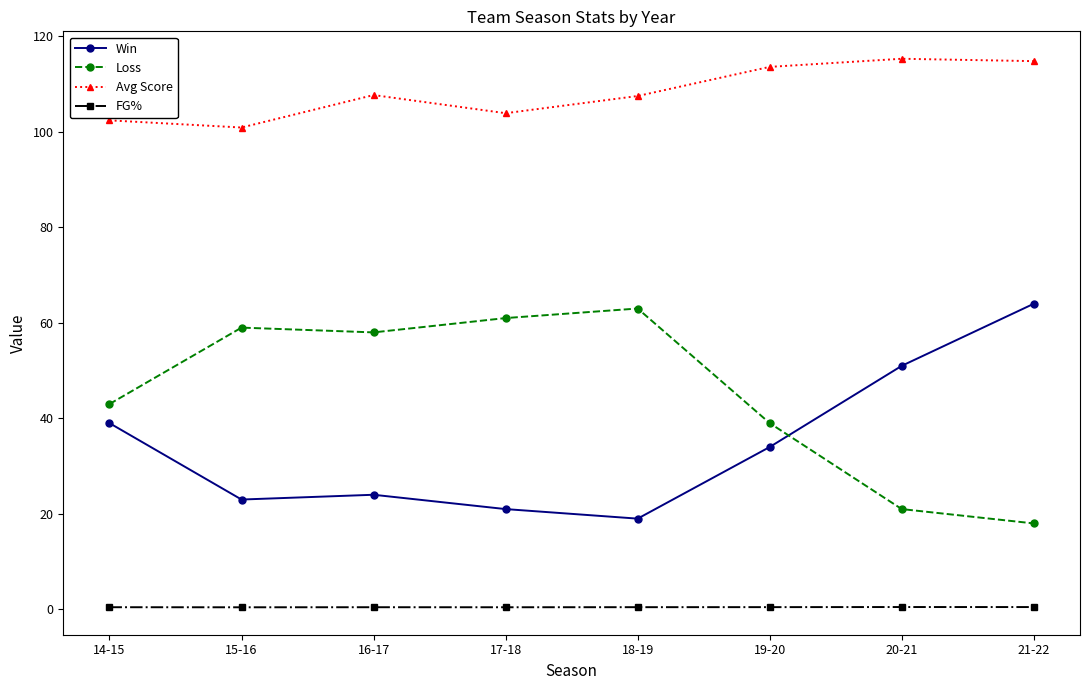

What is the total value across all series at 19-20?

187.1